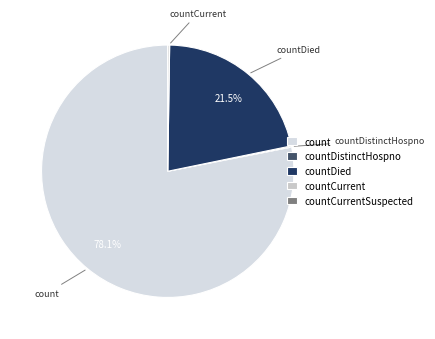

Does count account for over 50% of the chart?

Yes